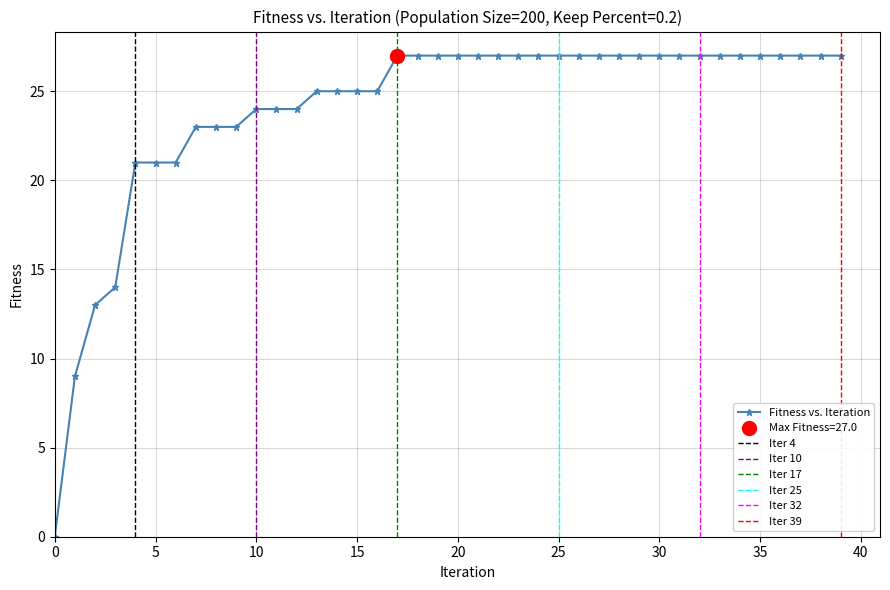

True or false: the data has more than 2 interior local peaks.

False